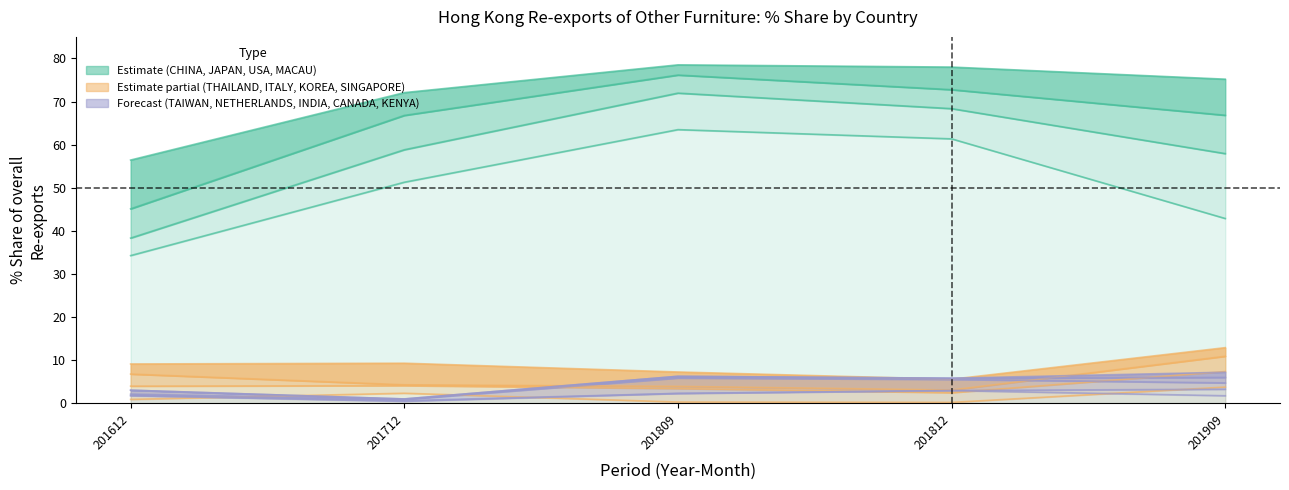

Where does the 201712_% Share series first go above 1?

CHINA